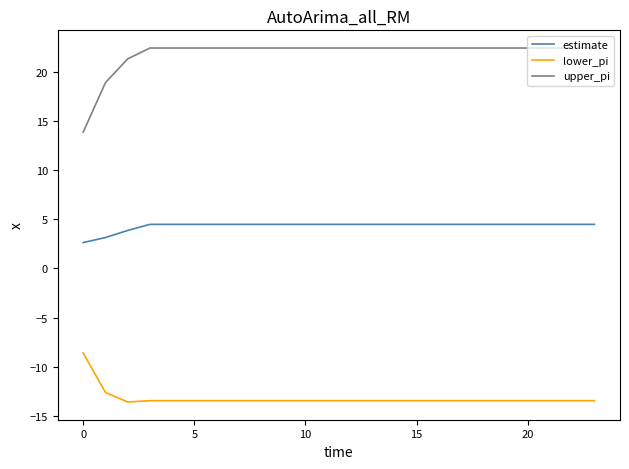

Rank the series by their maximum value, from lowest to highest.

lower_pi, estimate, upper_pi